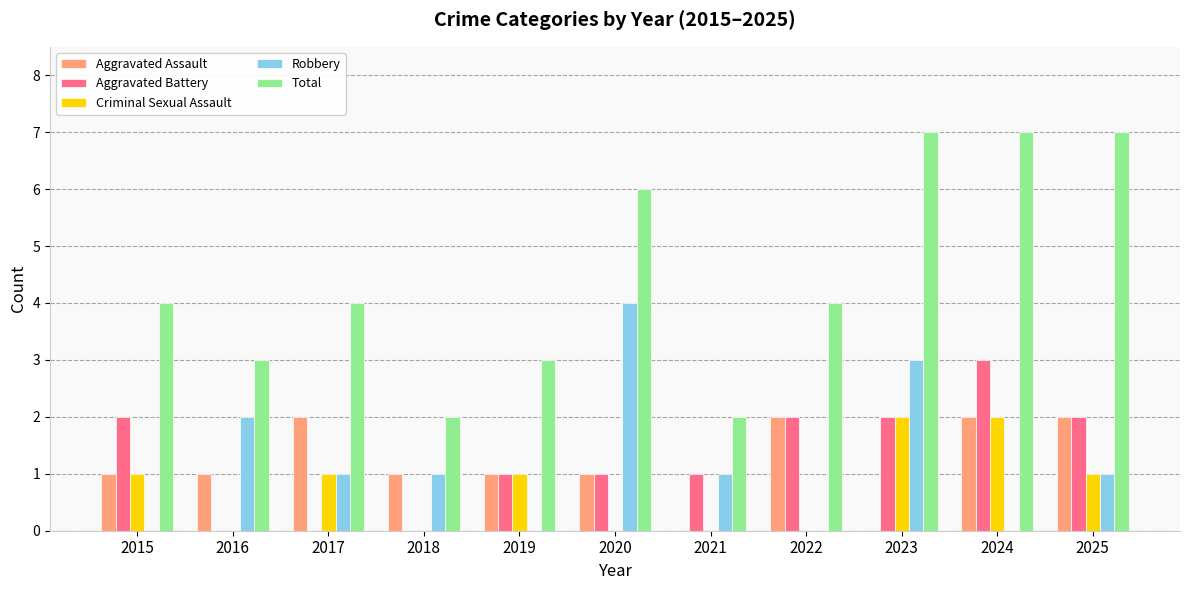

The Robbery series shows 0 at 2021. True or false?

False